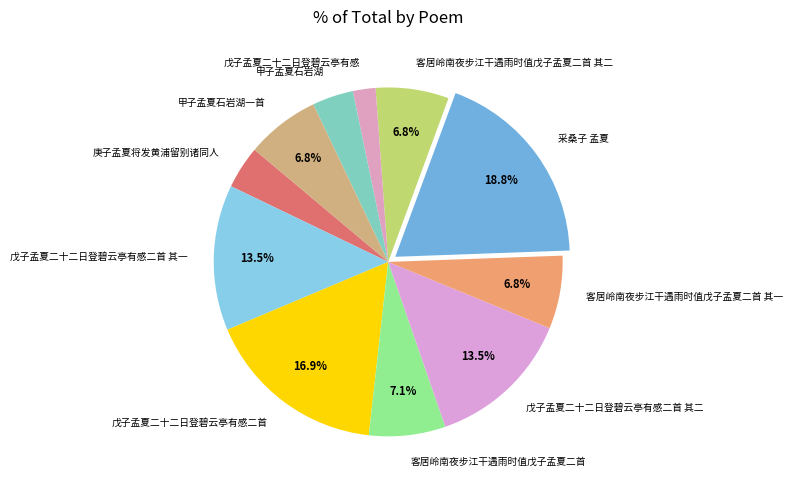

Does 甲子孟夏石岩湖一首 account for over 50% of the chart?

No